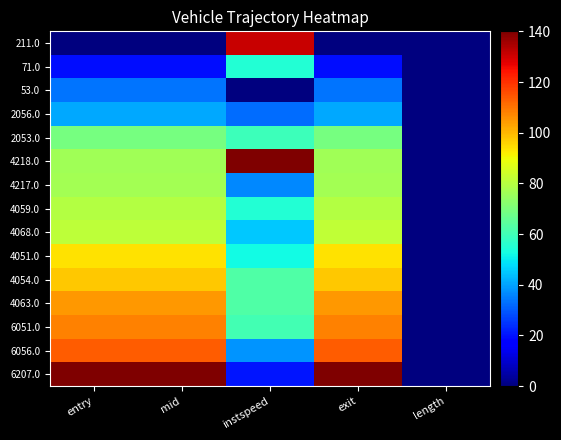

Reading left to right, list all the values displayed in this chart.

211.0: entry=0.0	mid=0.0	instspeed=131.2	exit=0.0	length=0.0
71.0: entry=19.4	mid=19.4	instspeed=54.8	exit=19.4	length=0.0
53.0: entry=33.6	mid=33.6	instspeed=0.0	exit=33.6	length=0.0
2056.0: entry=40.7	mid=40.7	instspeed=32.6	exit=40.7	length=0.0
2053.0: entry=69.1	mid=69.1	instspeed=59.3	exit=69.1	length=0.0
4218.0: entry=76.3	mid=76.3	instspeed=140.0	exit=76.3	length=0.0
4217.0: entry=76.6	mid=76.6	instspeed=36.5	exit=76.6	length=0.0
4059.0: entry=79.7	mid=79.7	instspeed=54.8	exit=79.7	length=0.0
4068.0: entry=81.5	mid=81.5	instspeed=45.0	exit=81.5	length=0.0
4051.0: entry=93.9	mid=93.9	instspeed=52.4	exit=93.9	length=0.0
4054.0: entry=97.4	mid=97.4	instspeed=62.5	exit=97.4	length=0.0
4063.0: entry=104.5	mid=104.5	instspeed=62.7	exit=104.5	length=0.0
6051.0: entry=108.1	mid=108.1	instspeed=60.7	exit=108.1	length=0.0
6056.0: entry=113.4	mid=113.4	instspeed=38.2	exit=113.4	length=0.0
6207.0: entry=140.0	mid=140.0	instspeed=20.3	exit=140.0	length=0.0